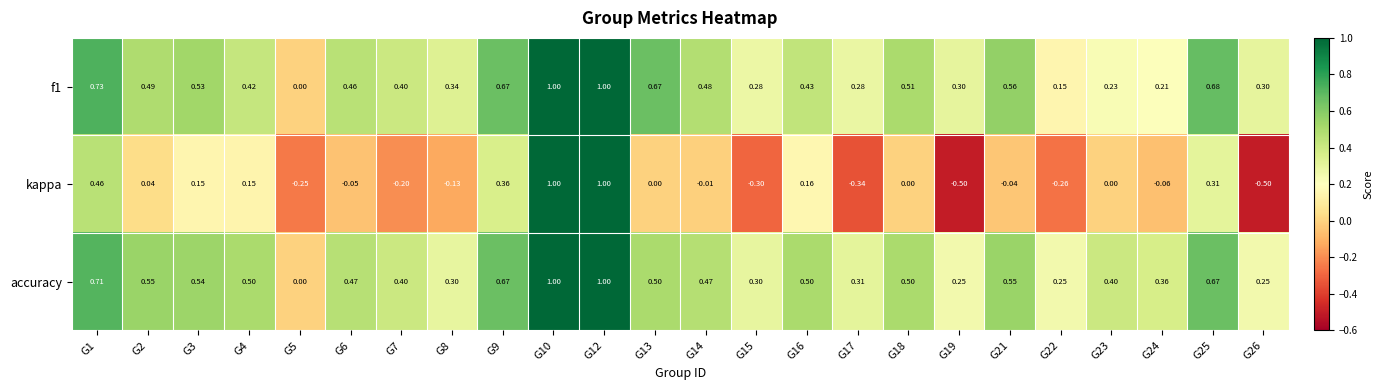

How many values in the f1 series exceed 0?

23